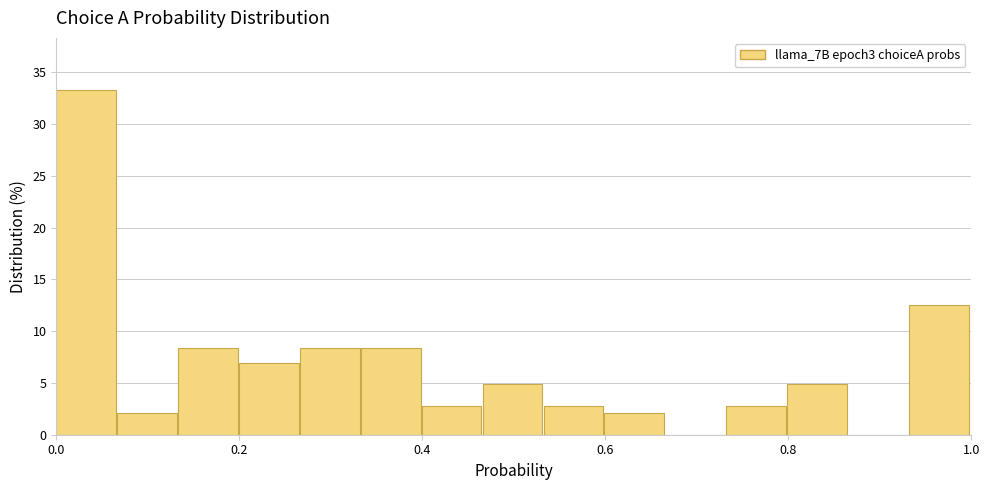

Around what value on the x-axis is the tallest bar? Give the approximate position of its centre, as read against the axis.

0.04